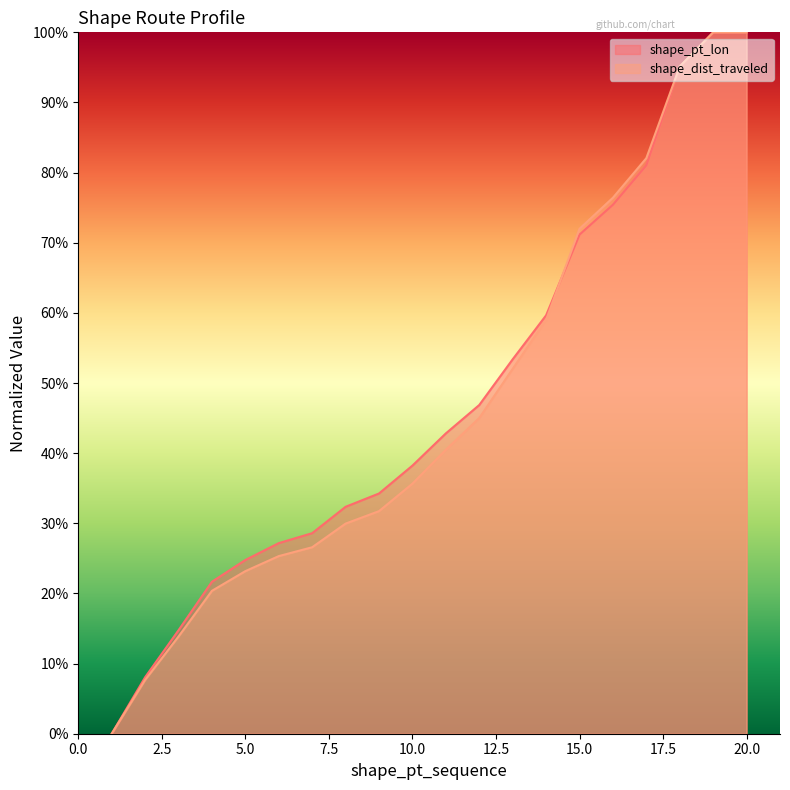

Reading left to right, what are all the values shown in this chart?

shape_pt_lon: 0.0	0.1	0.1	0.2	0.2	0.3	0.3	0.3	0.3	0.4	0.4	0.5	0.5	0.6	0.7	0.8	0.8	1.0	1.0	1.0
shape_dist_traveled: 0.0	0.1	0.1	0.2	0.2	0.3	0.3	0.3	0.3	0.4	0.4	0.5	0.5	0.6	0.7	0.8	0.8	1.0	1.0	1.0